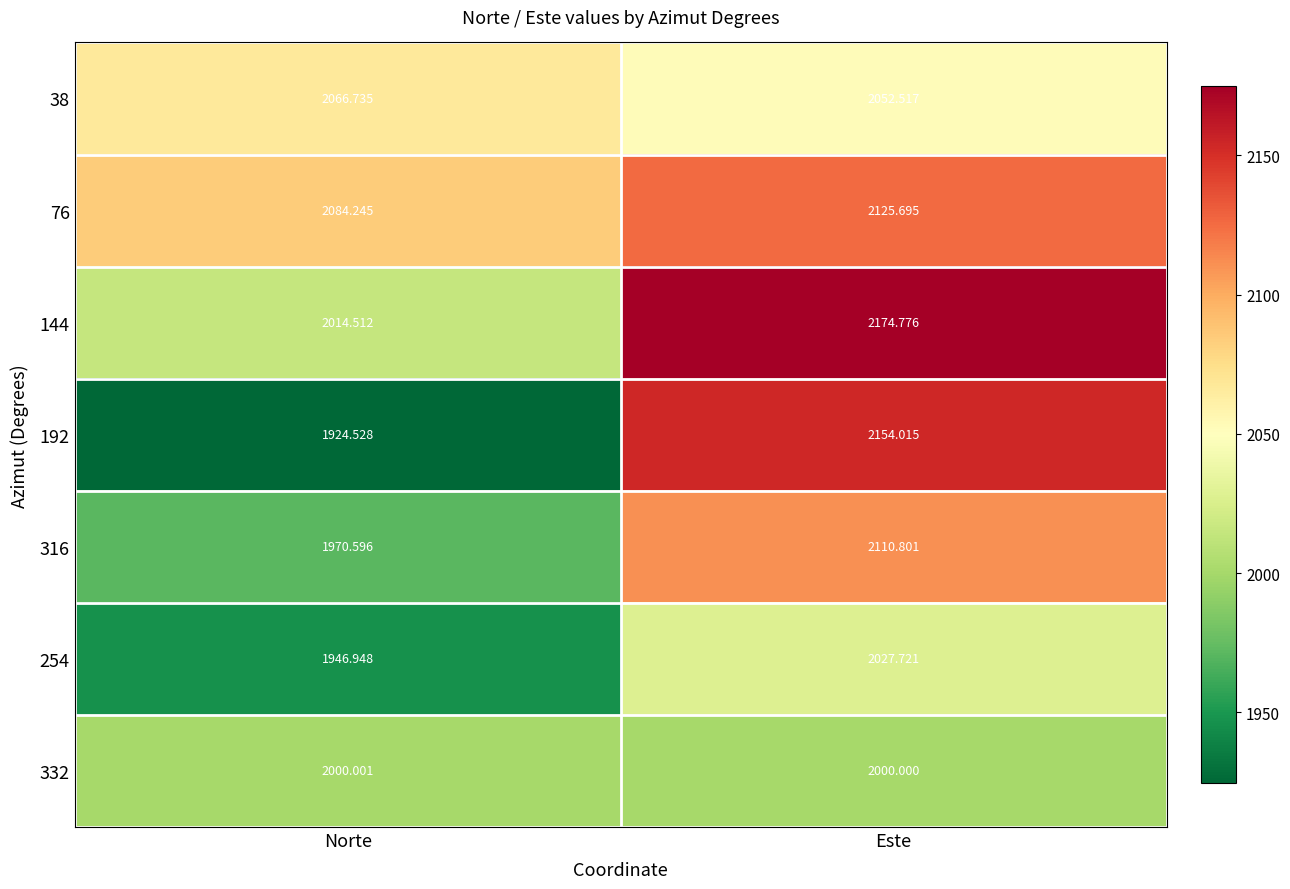

Which series has the largest total across all categories?

76